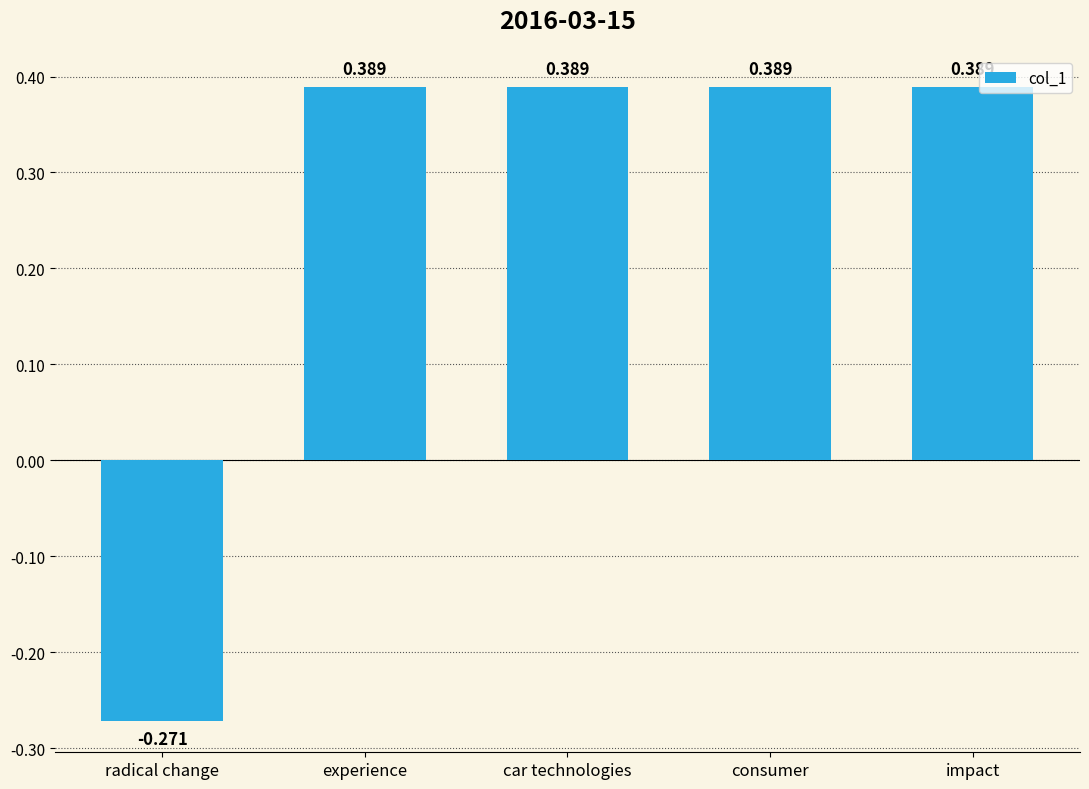

Between experience and radical change, which is larger?

experience